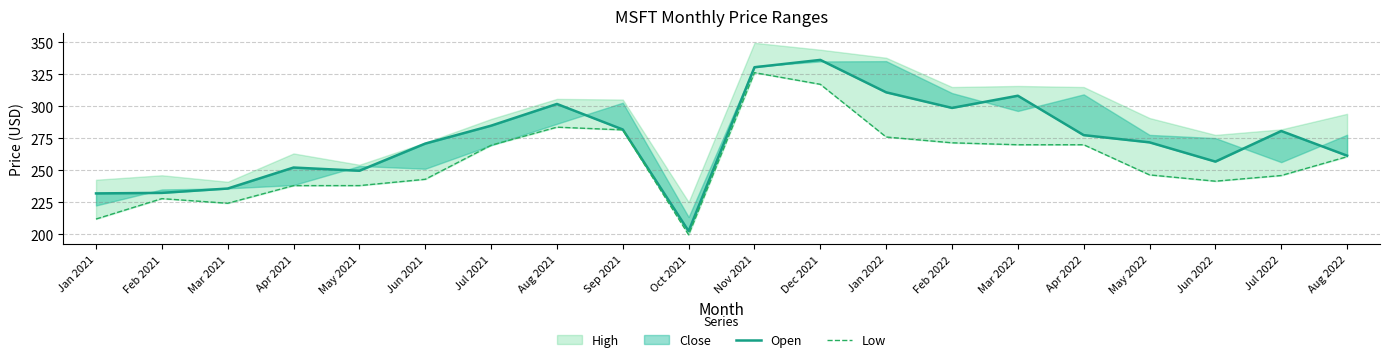

How many data points in Open are above 277?

10